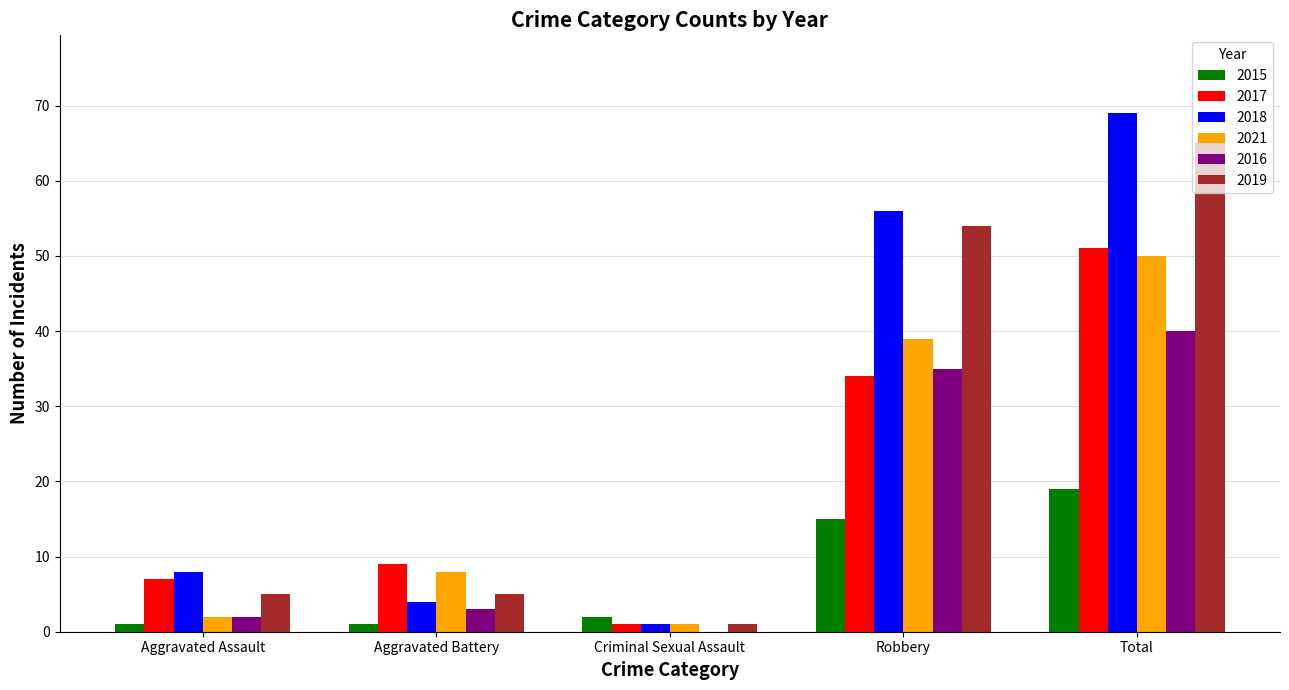

How many distinct data groups are displayed?

6